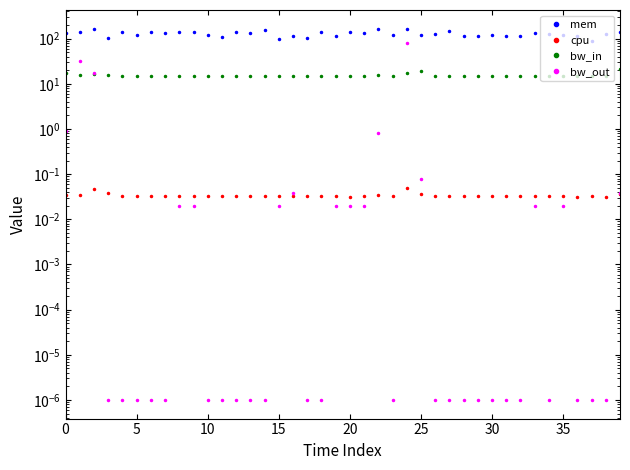

True or false: bw_in has more than 0 points higher than both neighbors.

True